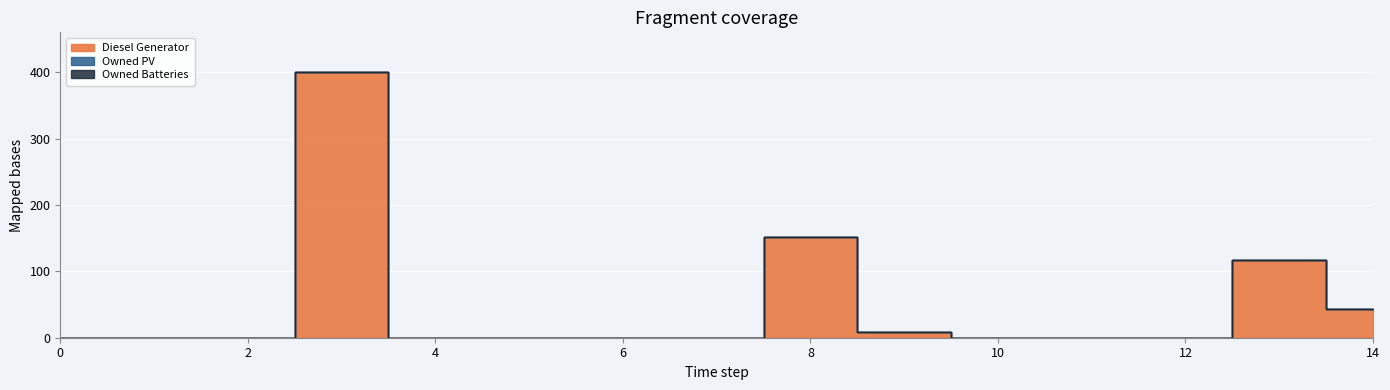

Rank the series at 4 from lowest to highest value.

Diesel Generator, Owned PV, Owned Batteries